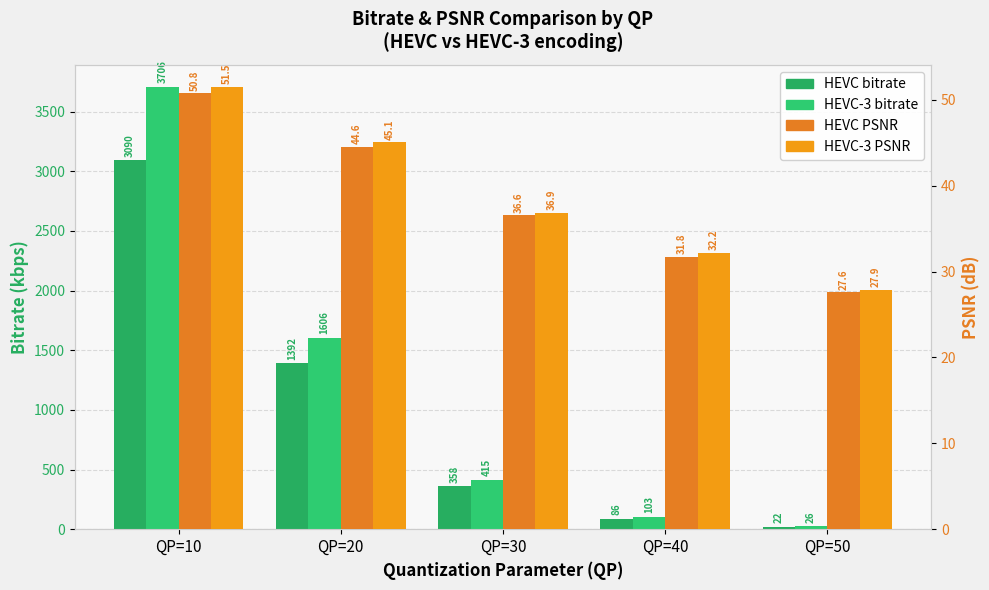

What is the difference between the maximum and minimum values in the HEVC PSNR series?

23.2